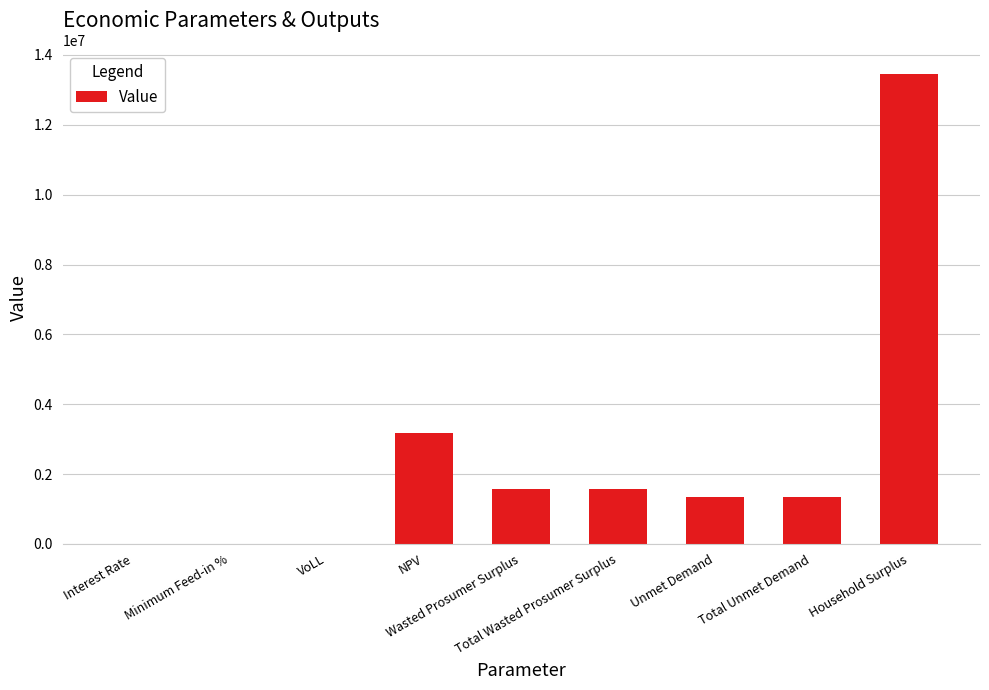

What is the maximum value shown in the chart?

13453574.6